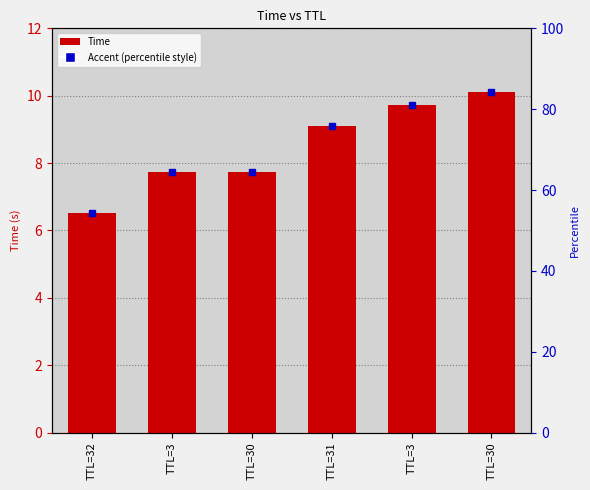

The chart shows a value of 10.1 at TTL=30. True or false?

True